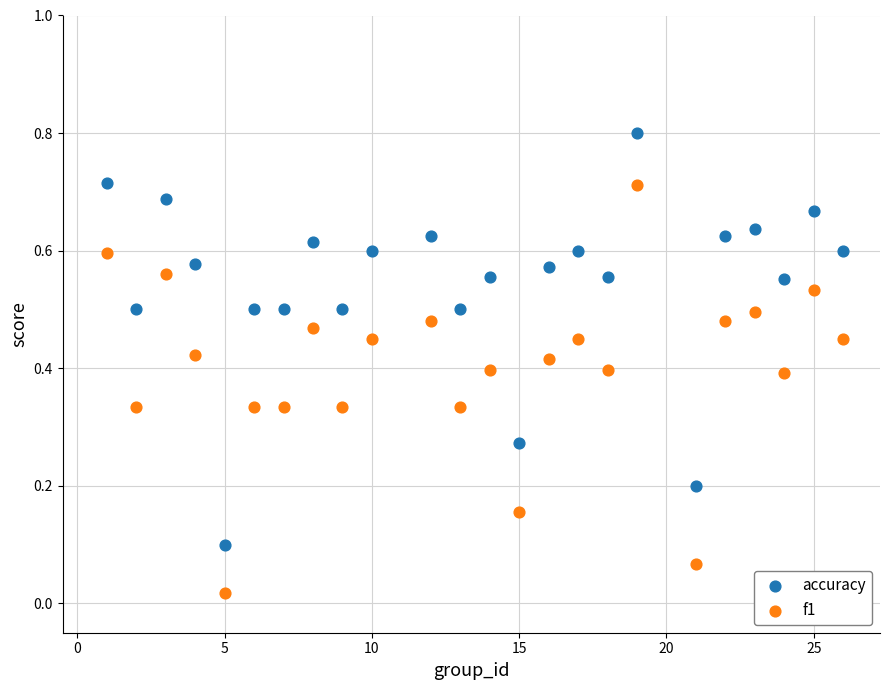

Which series contains the lowest Y value?

f1